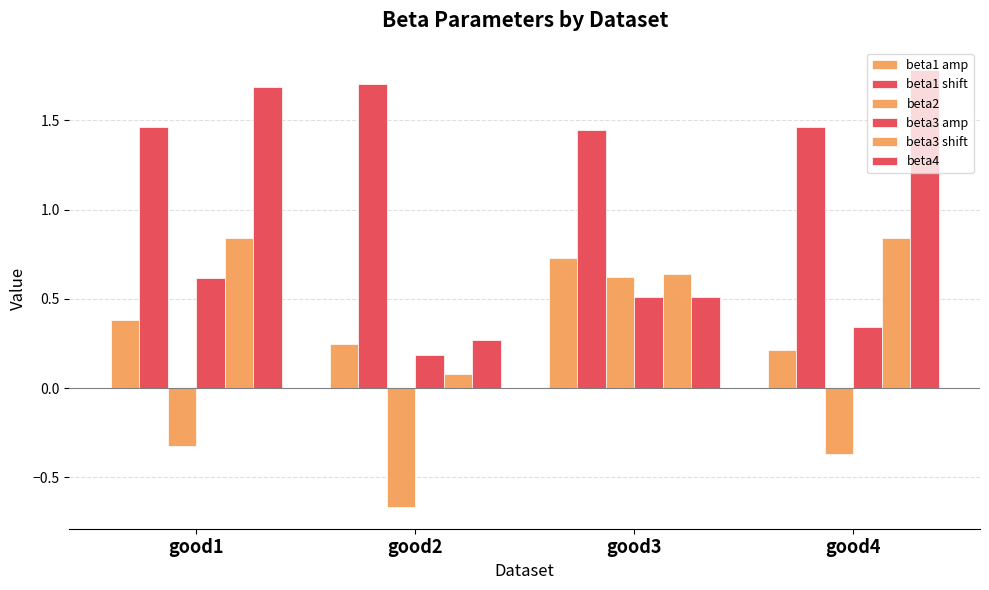

Reading left to right, list all the values displayed in this chart.

beta1 amp: good1=0.4	good2=0.2	good3=0.7	good4=0.2
beta1 shift: good1=1.5	good2=1.7	good3=1.4	good4=1.5
beta2: good1=-0.3	good2=-0.7	good3=0.6	good4=-0.4
beta3 amp: good1=0.6	good2=0.2	good3=0.5	good4=0.3
beta3 shift: good1=0.8	good2=0.1	good3=0.6	good4=0.8
beta4: good1=1.7	good2=0.3	good3=0.5	good4=1.8